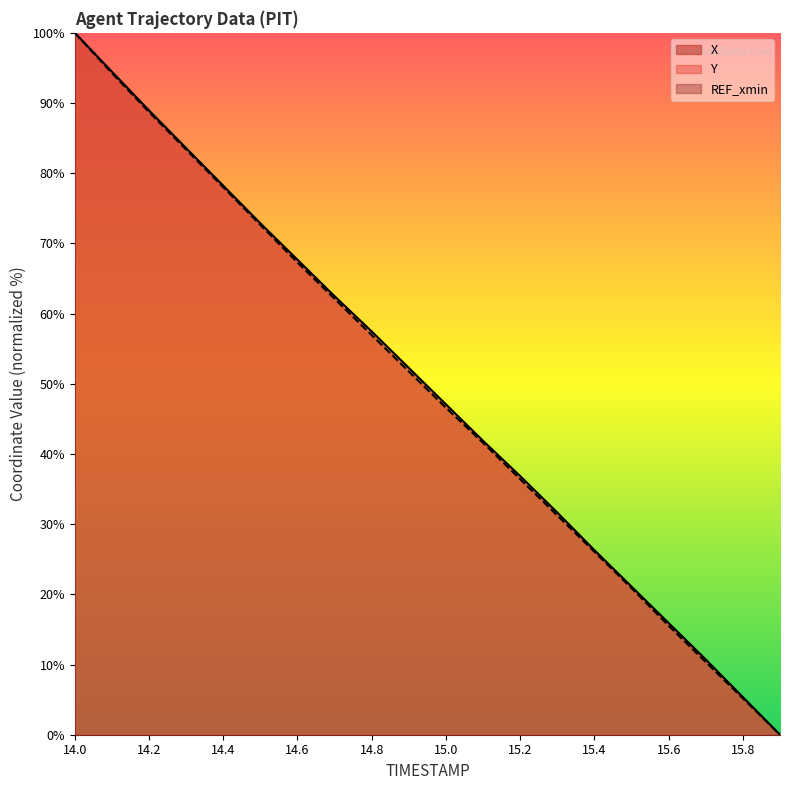

Which series changed the most between 14.2 and 15.4?

Y